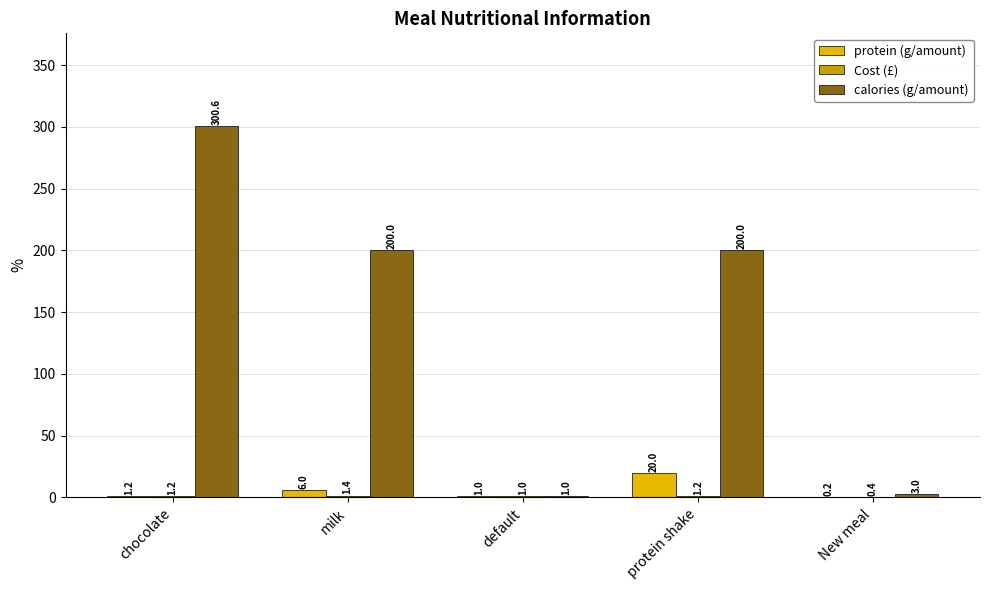

Which series changed the most between chocolate and New meal?

calories (g/amount)